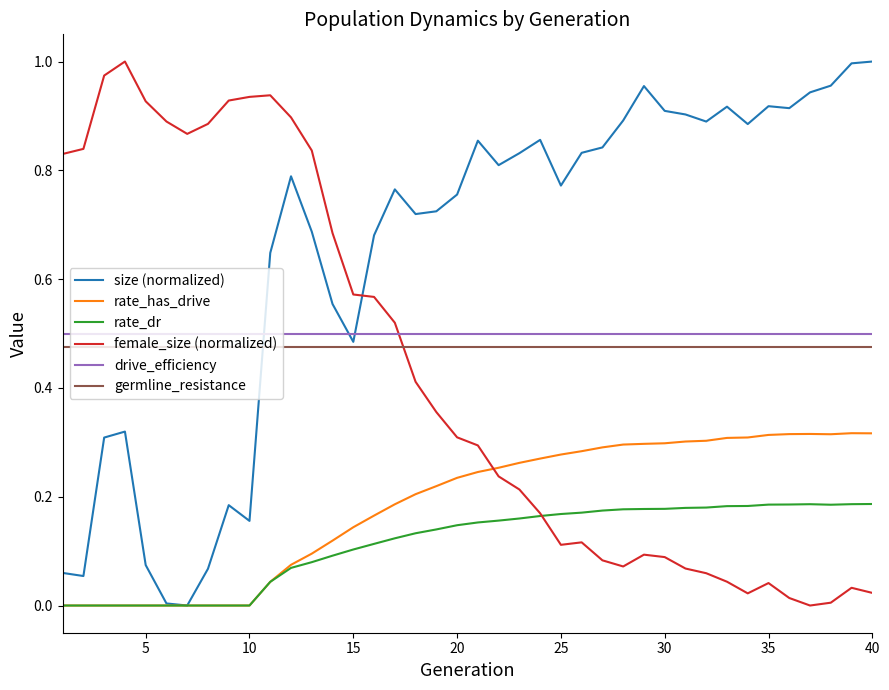

True or false: rate_dr and germline_resistance cross at least once.

False